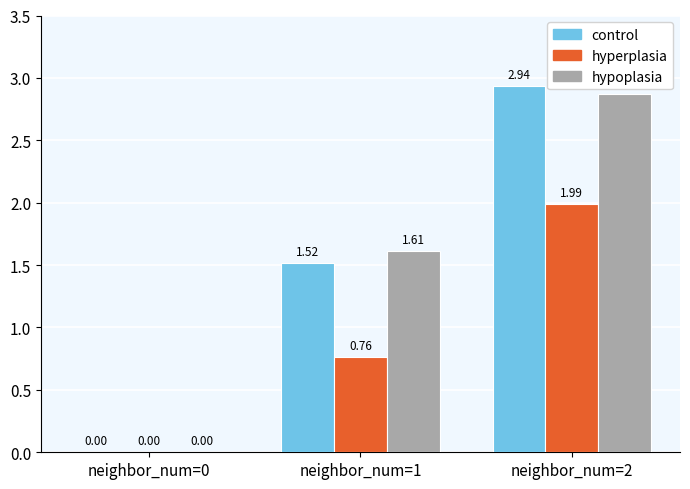

Which series changed the most between neighbor_num=1 and neighbor_num=2?

control